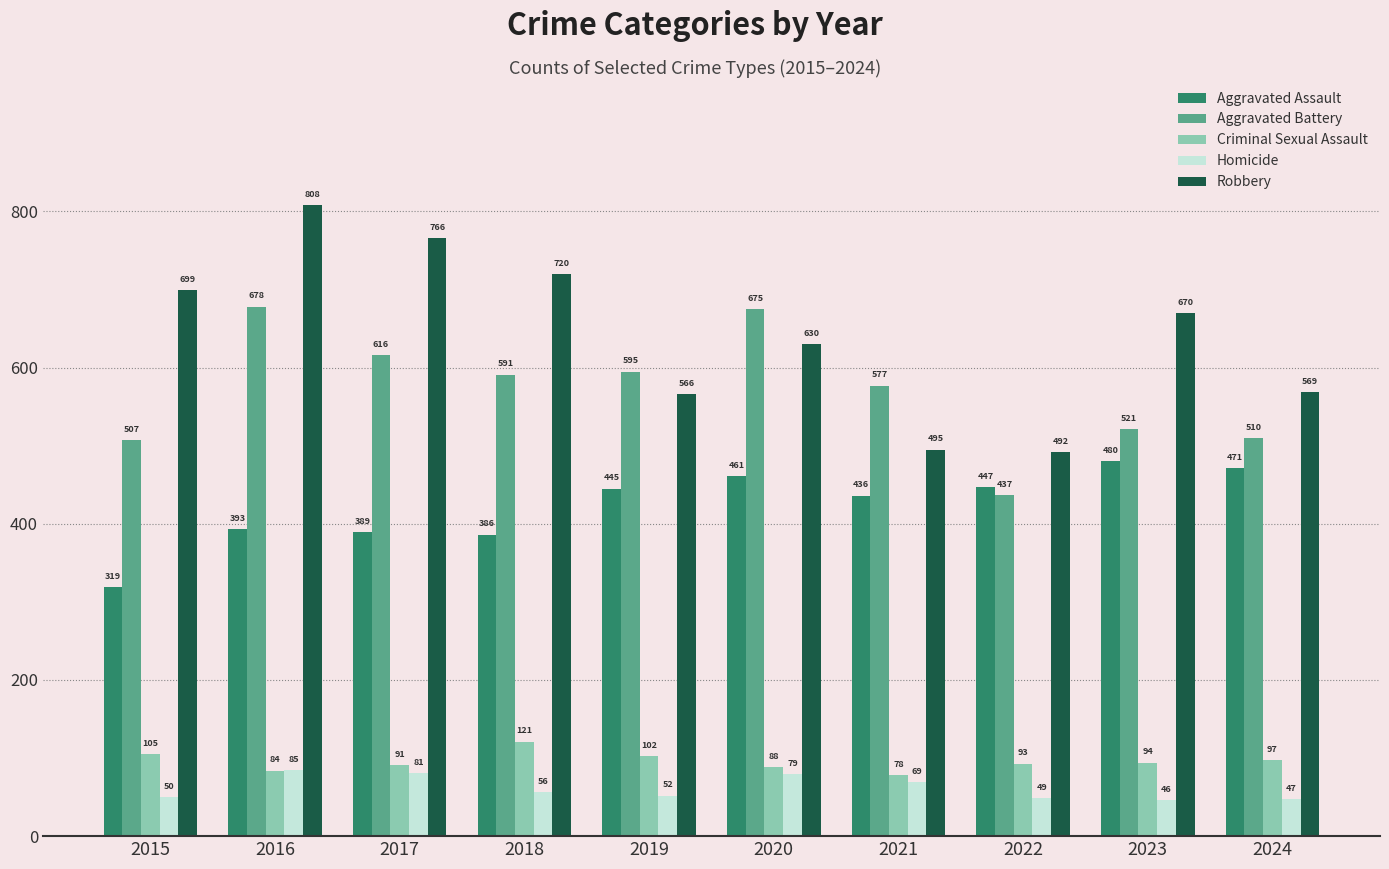

What is the sum of the Aggravated Assault values at 2015 and 2021?

755